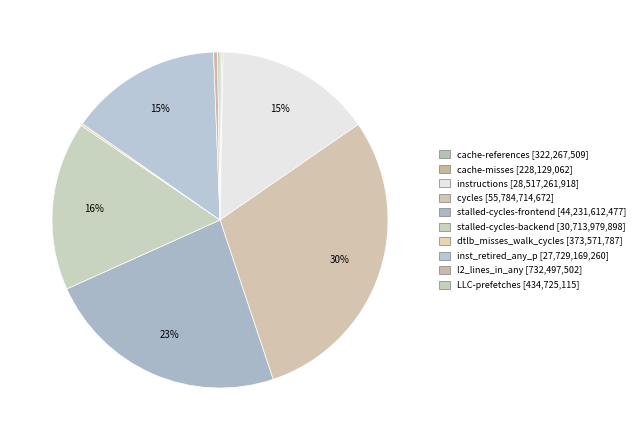

Is stalled-cycles-backend the majority of the pie?

No